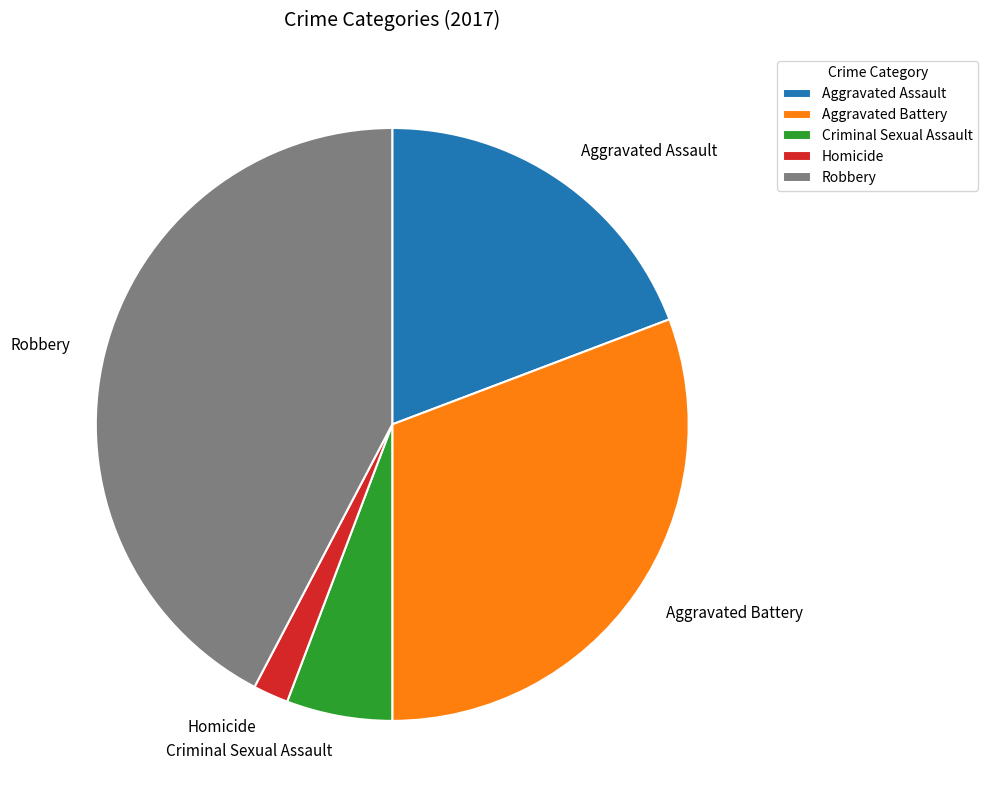

Rank the categories by value from lowest to highest.

Homicide, Criminal Sexual Assault, Aggravated Assault, Aggravated Battery, Robbery